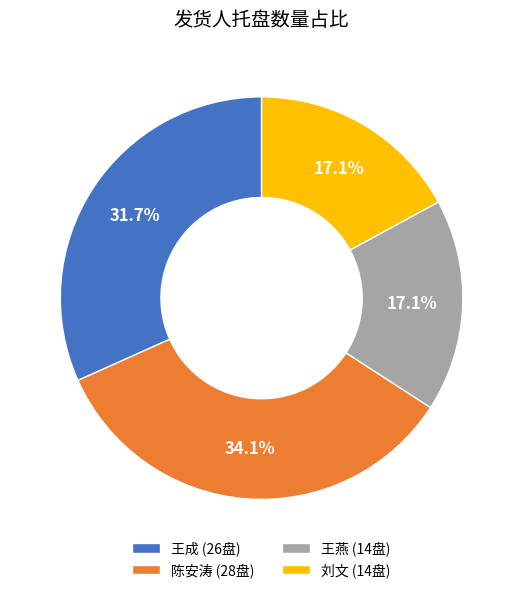

Which category has the biggest portion of the pie?

陈安涛 (28盘)